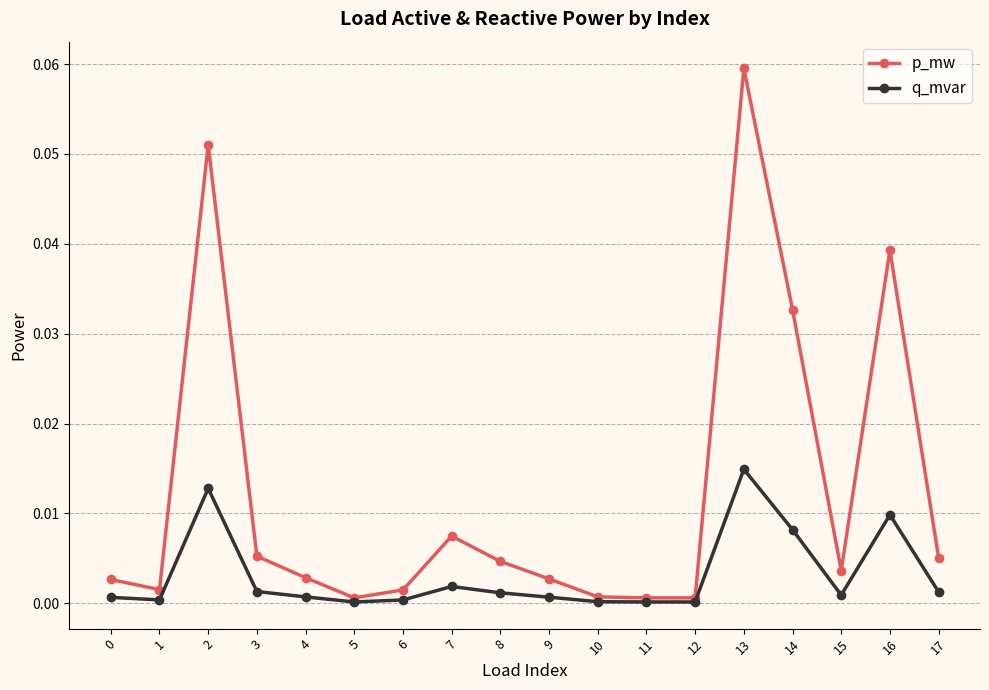

At which label does q_mvar reach its peak?

13